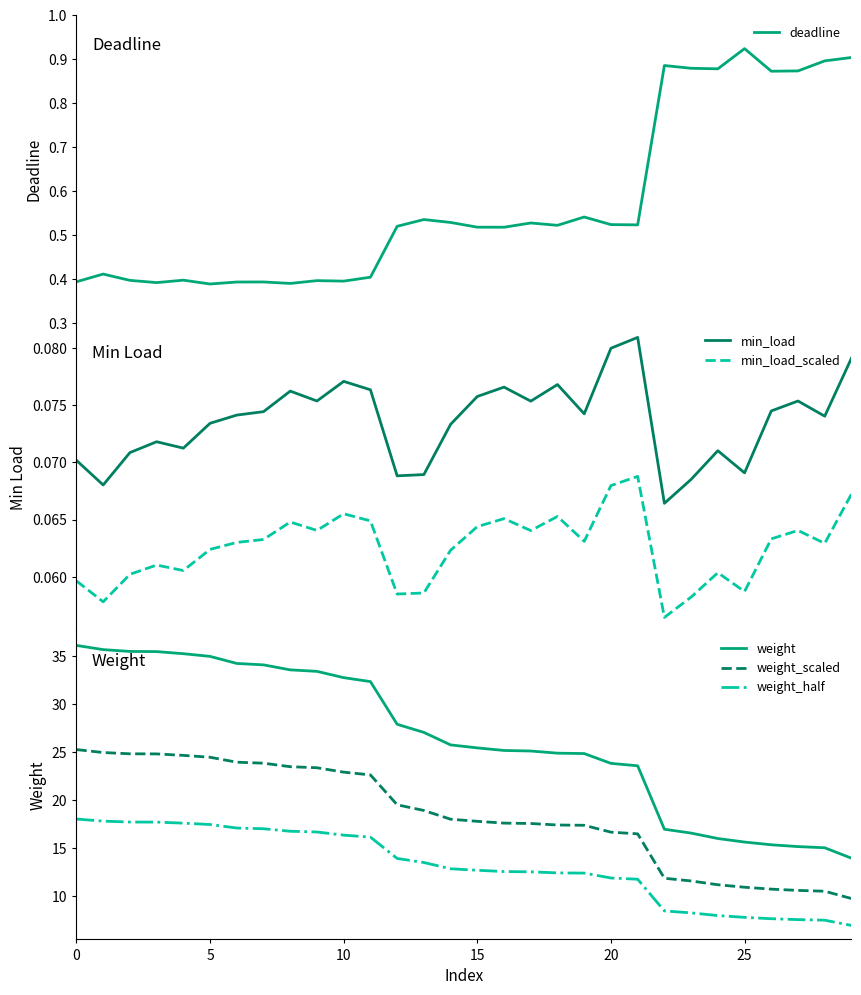

True or false: min_load_scaled and weight_scaled cross at least once.

False